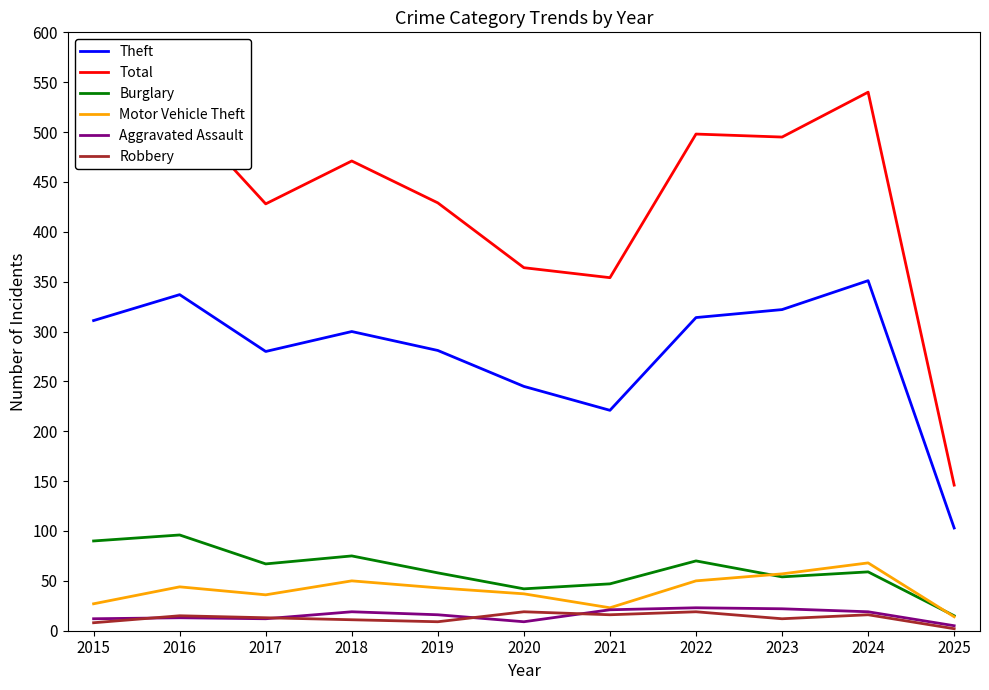

Which series has the widest spread of values?

Total